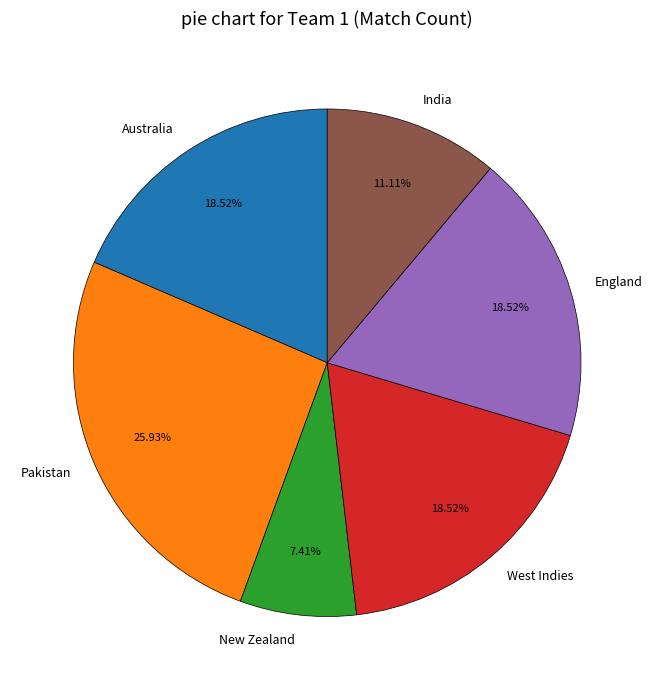

To the nearest percent, what is the difference between the England and Pakistan slice percentages?

7%